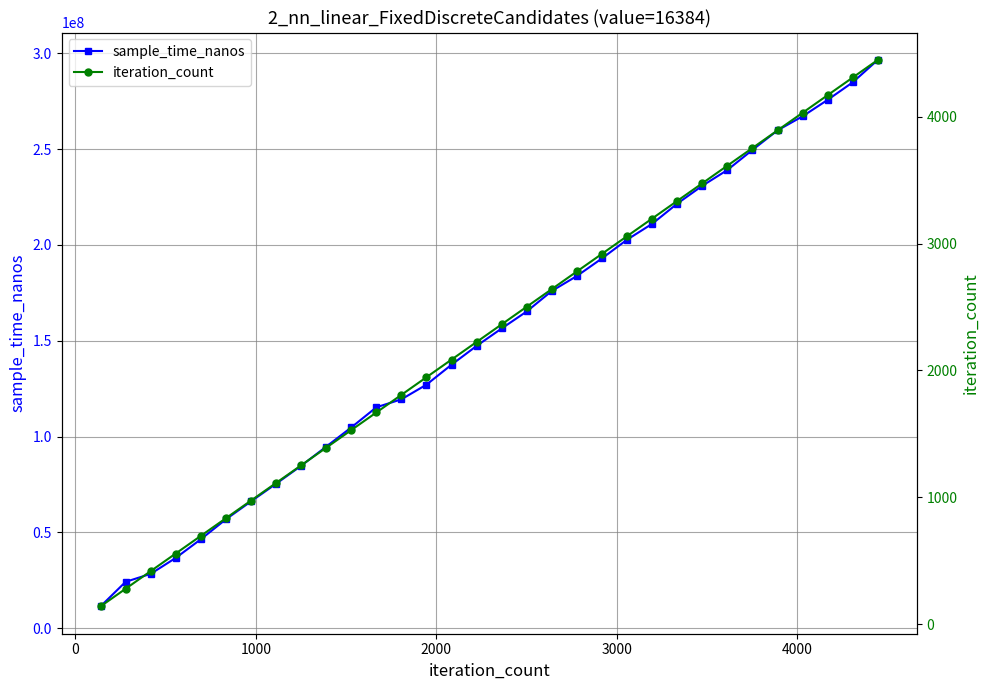

True or false: iteration_count and sample_time_nanos intersect in this chart.

False